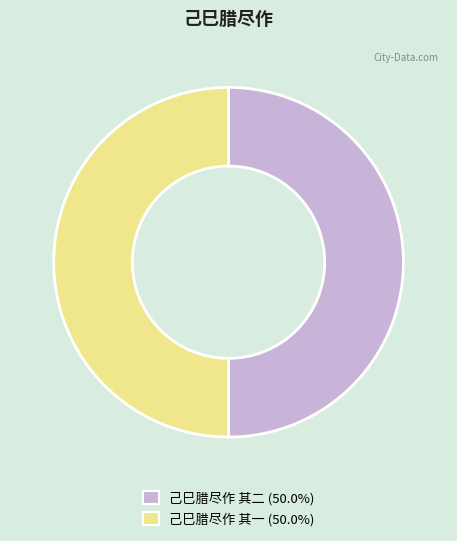

How many slices are in this pie chart?

2